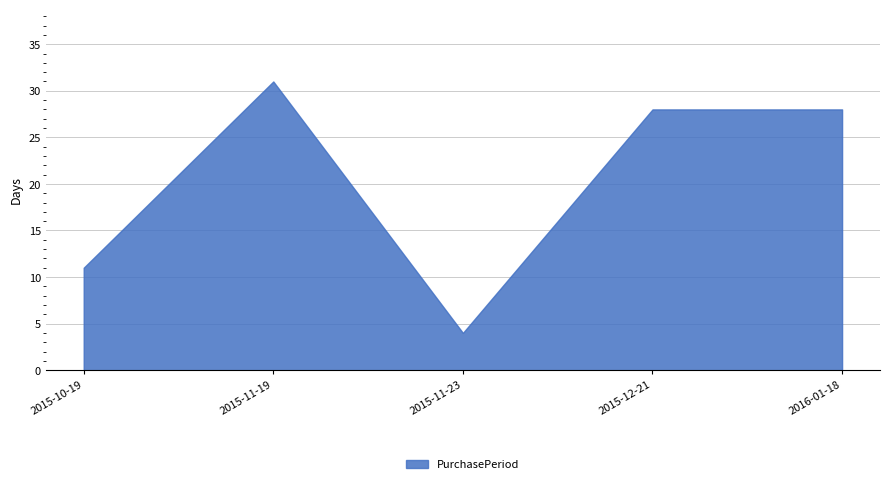

What is the value of the 3rd point from the left?

4